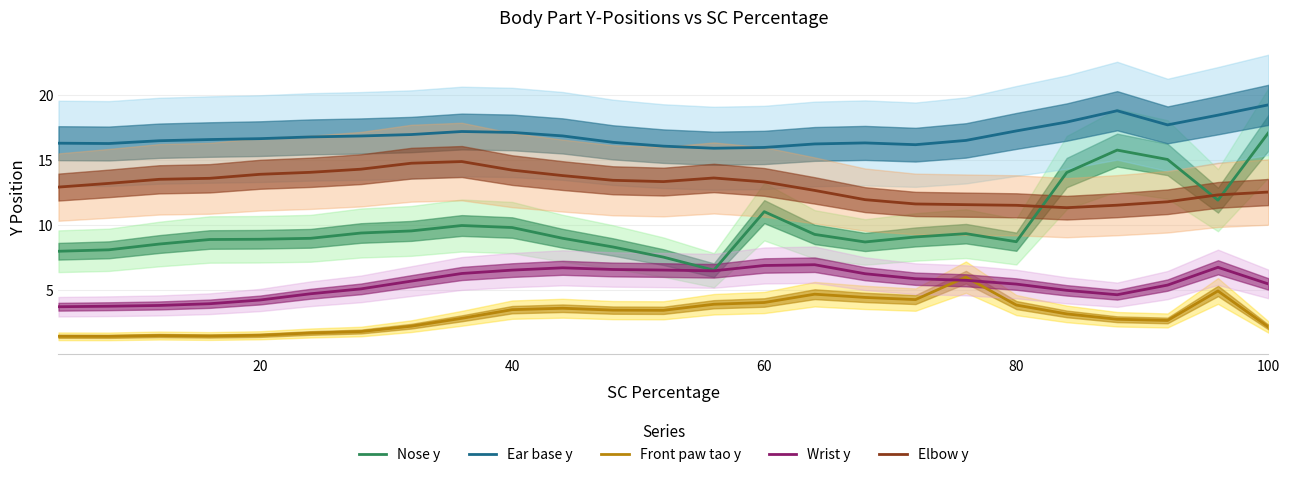

How many interior local valleys does the Front paw tao y series have?

5